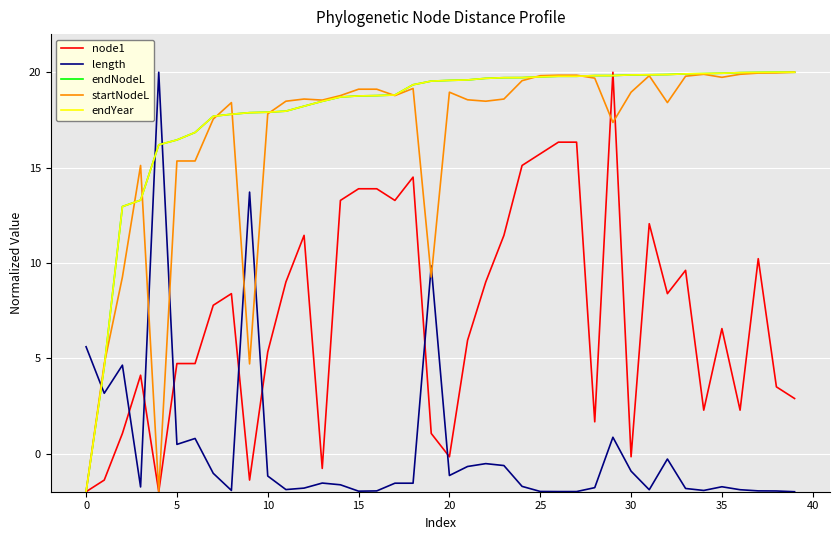

True or false: length and endNodeL intersect in this chart.

True